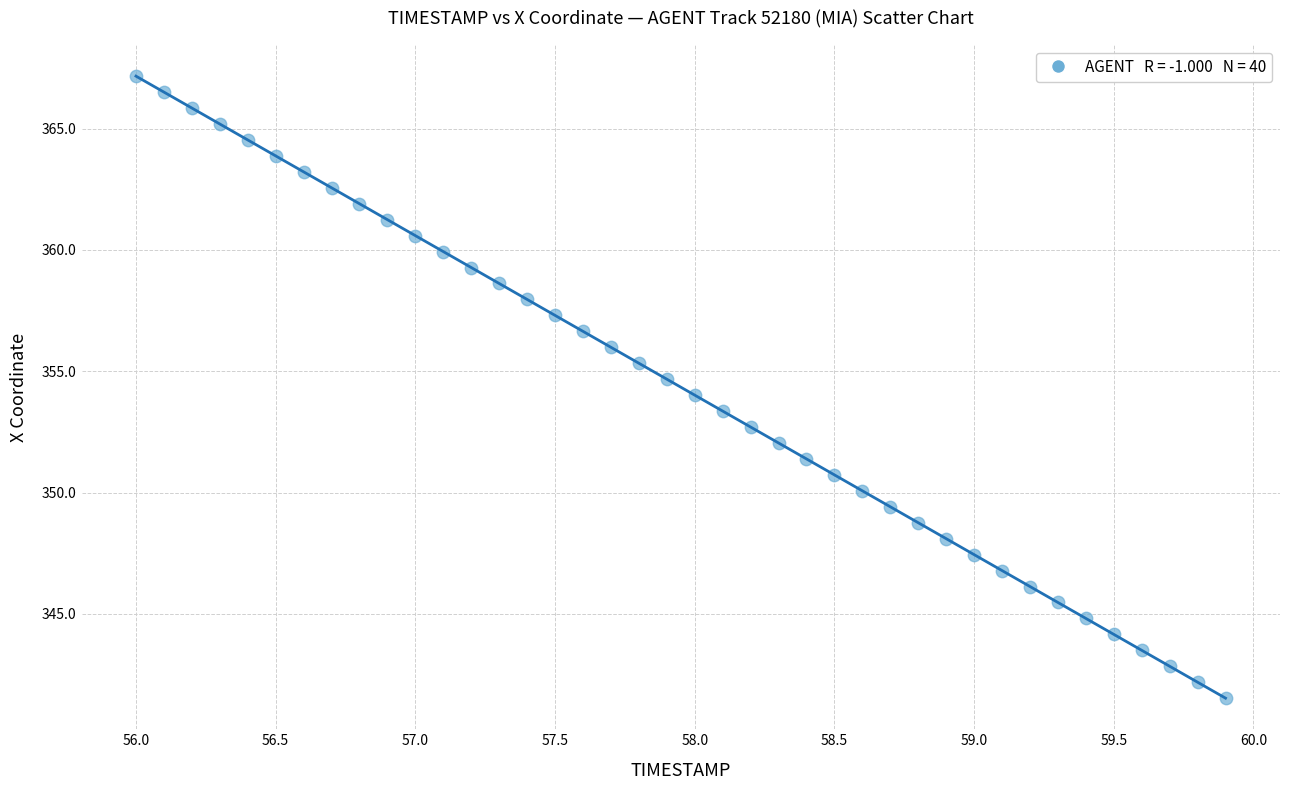

What is the range of Y values (max minus min)?

25.6